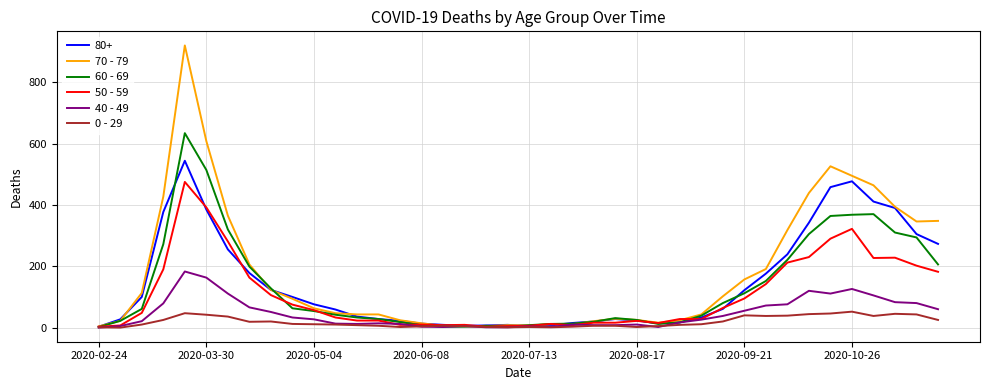

List the series in order of their peak value, lowest first.

0 - 29, 40 - 49, 50 - 59, 80+, 60 - 69, 70 - 79